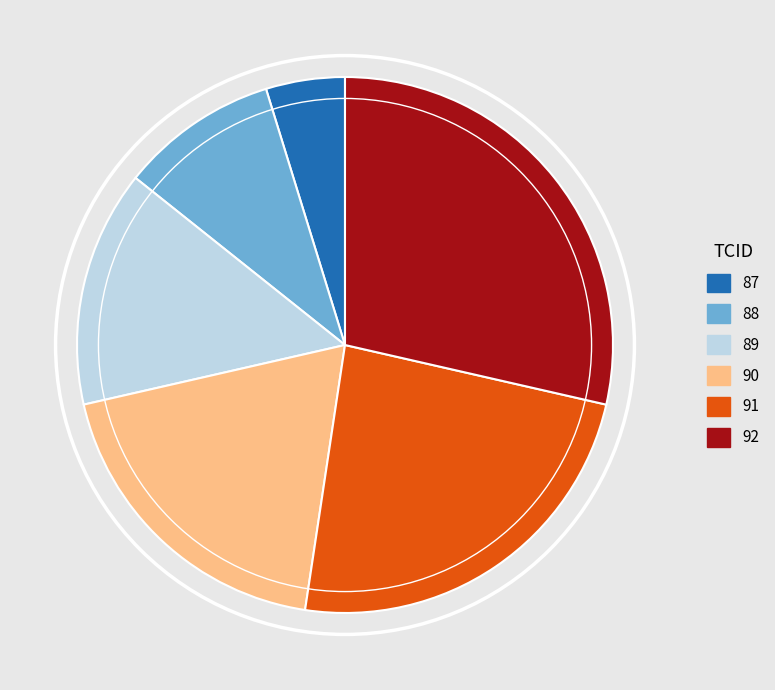

Is there any slice that represents more than half of the pie?

No